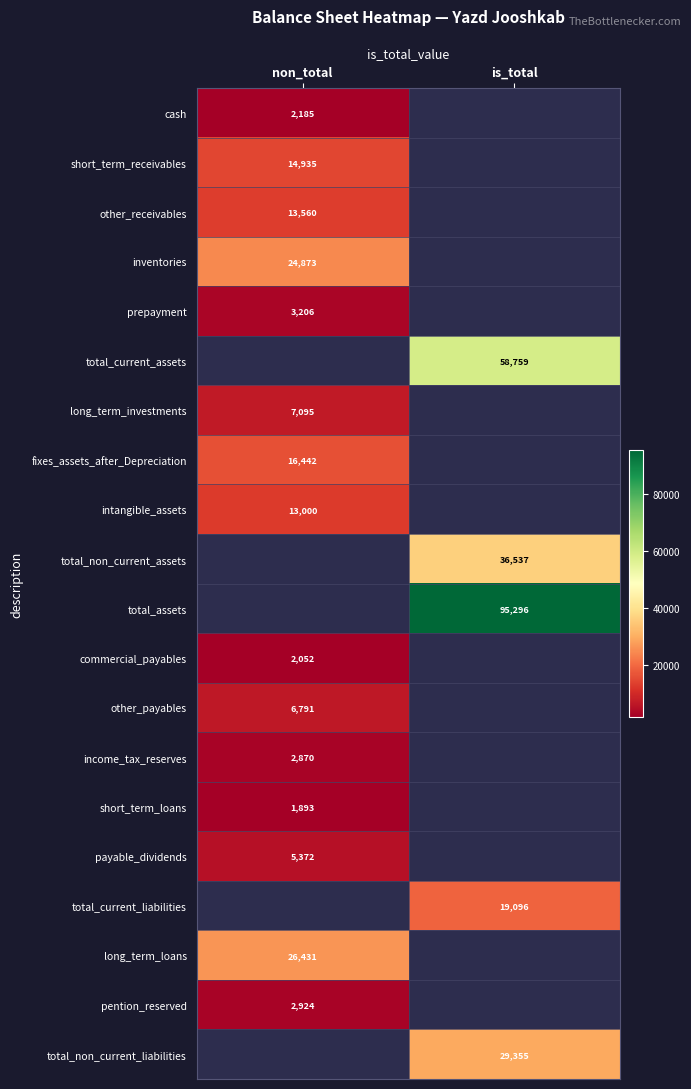

The value of pention_reserved at non_total is 2924. True or false?

True